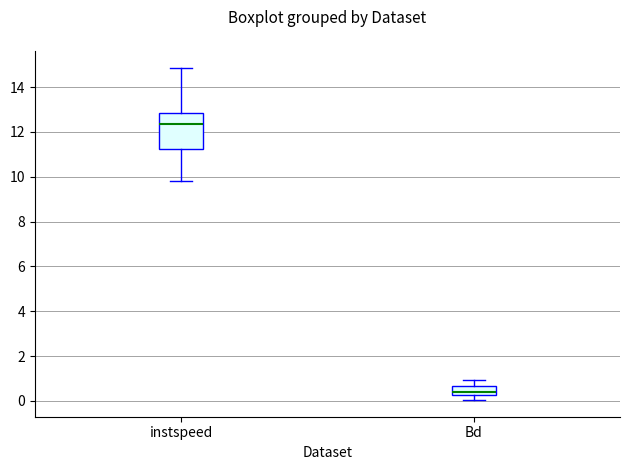

Reading left to right, read every box against the y-axis: the position of its median line, the range the box covers, and the ends of its whiskers. The values are not printed on the chart, so give them approximately, as read against the axis.

instspeed: median 12.4, box 11.2 to 12.8, whiskers 9.8 to 14.8
Bd: median 0.4, box 0.2 to 0.6, whiskers 0.0 to 1.0